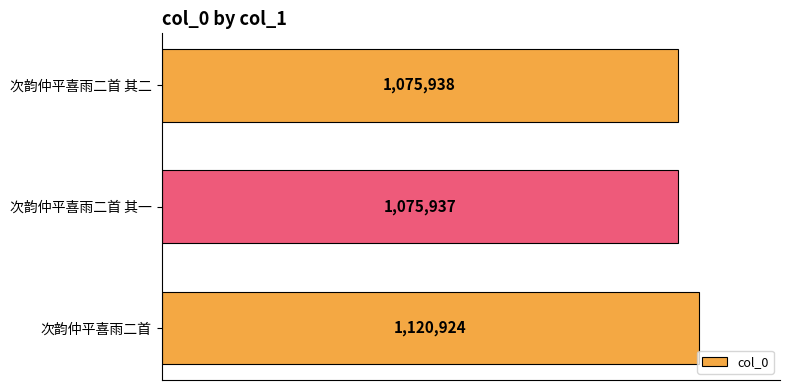

Are the bars horizontal?

Yes